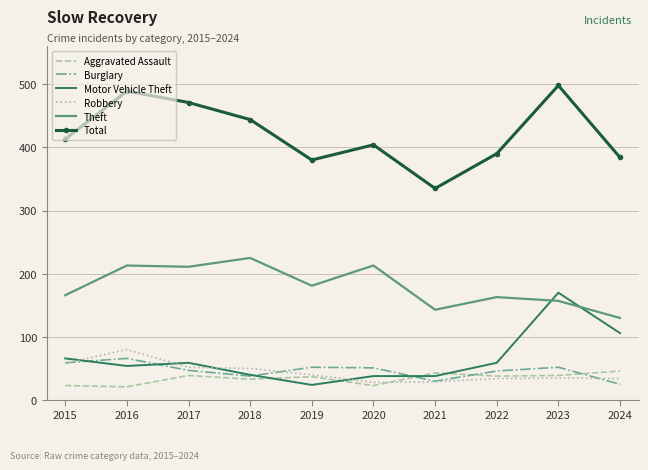

What is the spread (max minus min) of values at 2016?

468